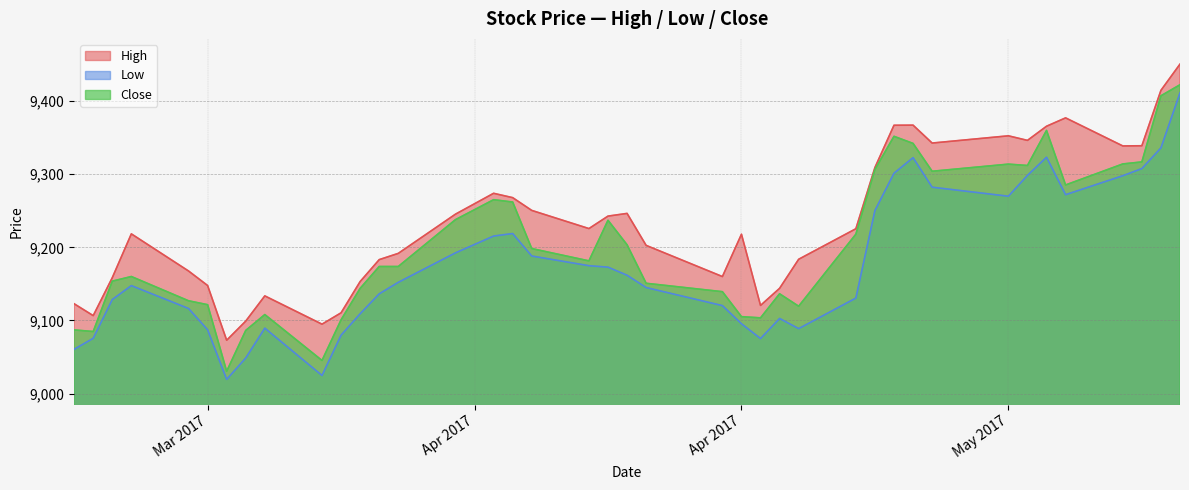

True or false: Close has more than 0 points higher than both neighbors.

True